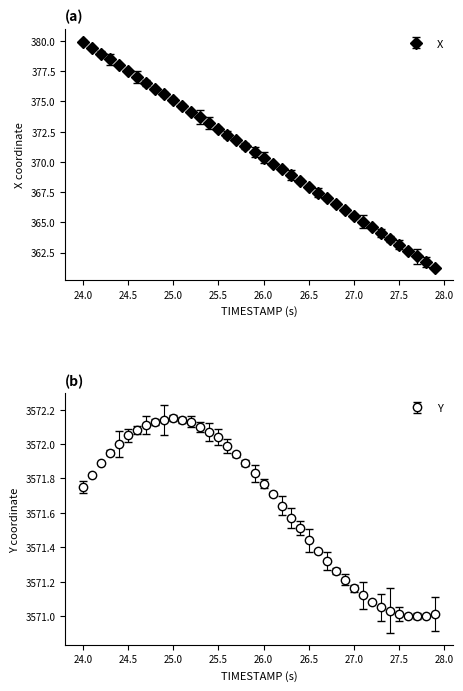

What are all the series names shown in the legend?

X, Y